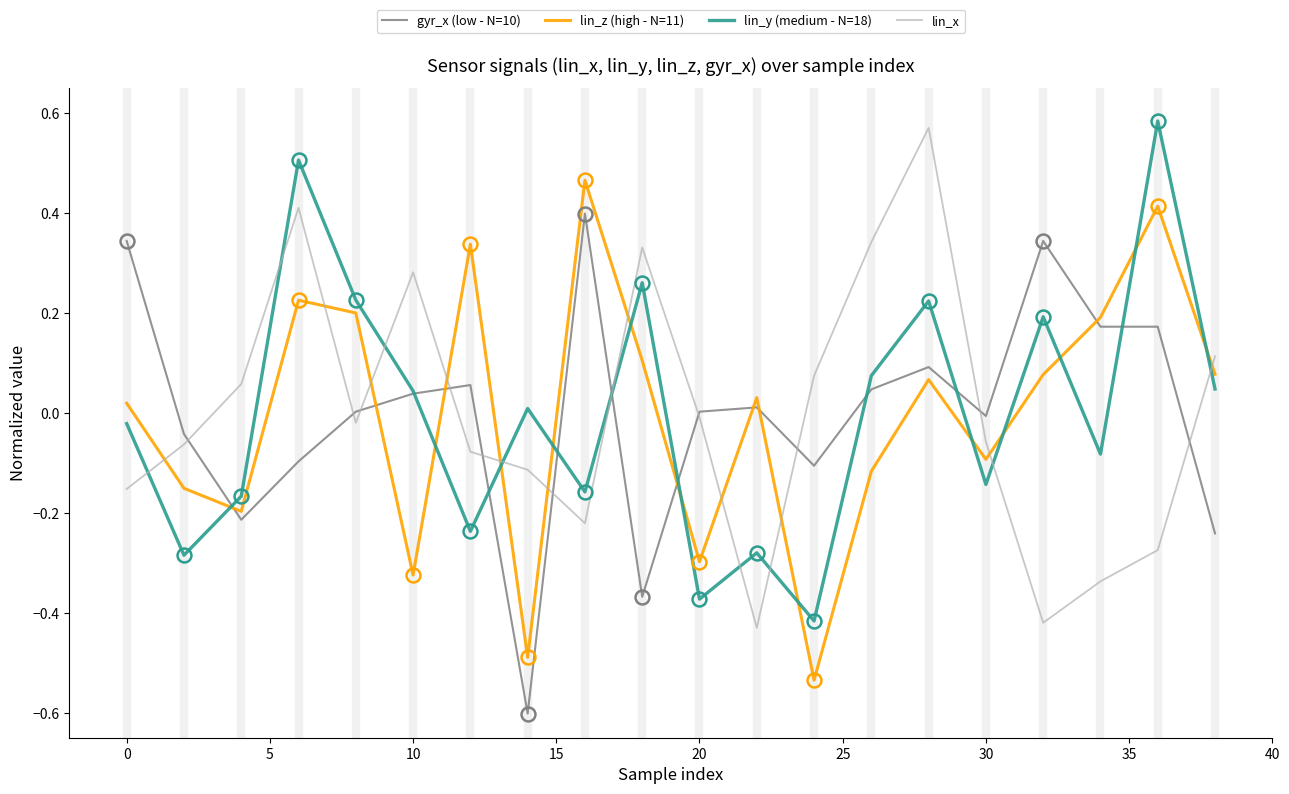

After their last crossing, which series has the higher values: lin_z (high - N=11) or lin_y (medium - N=18)?

lin_z (high - N=11)